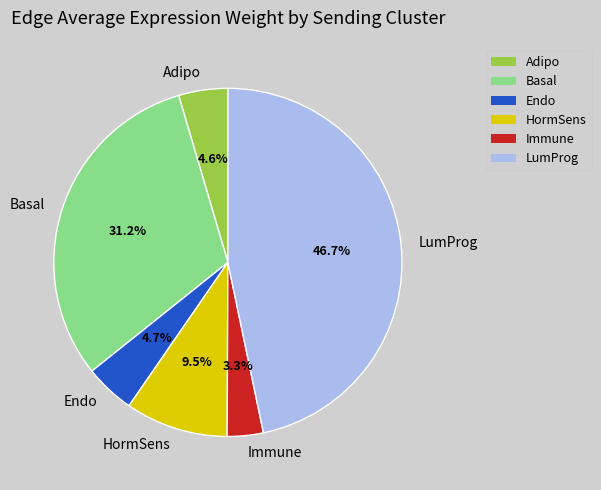

Does LumProg account for over 50% of the chart?

No